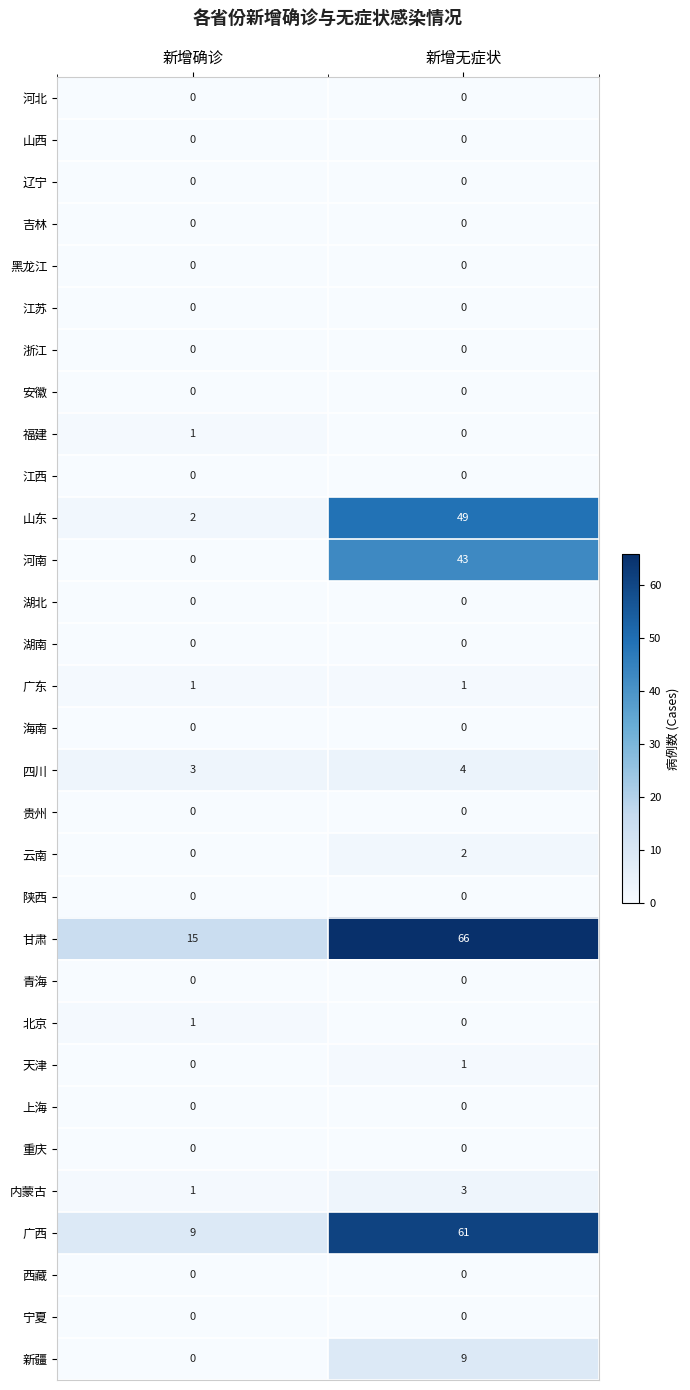

List the labels in order of 广西 value, largest first.

新增无症状, 新增确诊